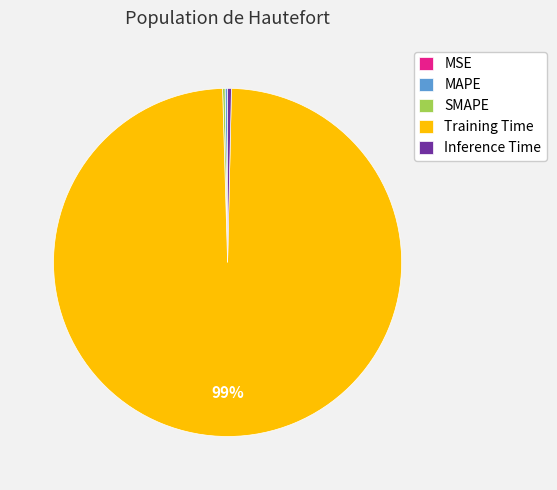

To the nearest percent, what is the average slice percentage?

20%